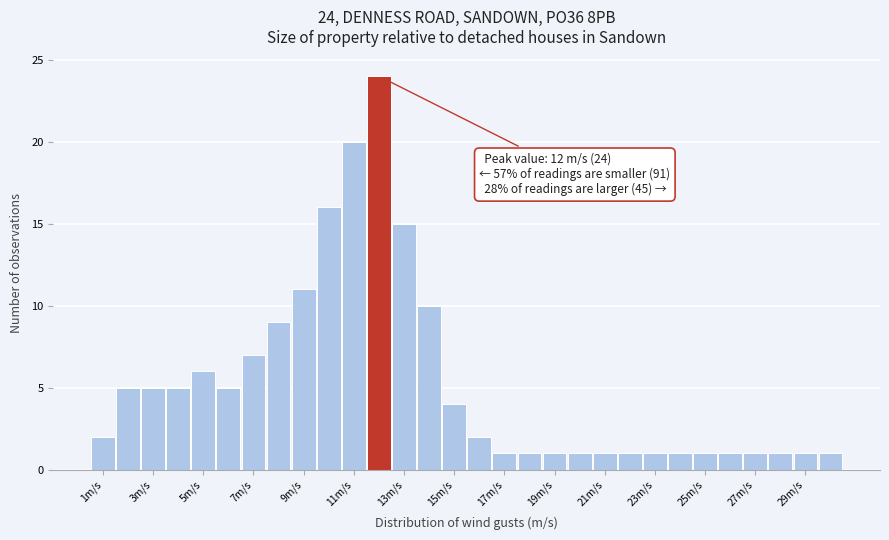

Over which range of the x-axis is the bar tallest?

11.5 to 12.5